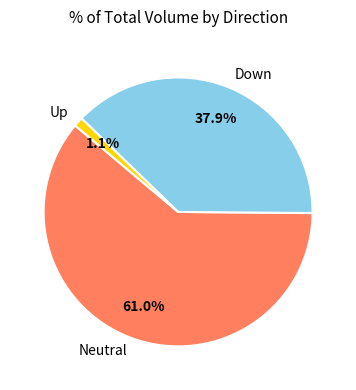

What percentage do Down and Up together represent?

39.0%